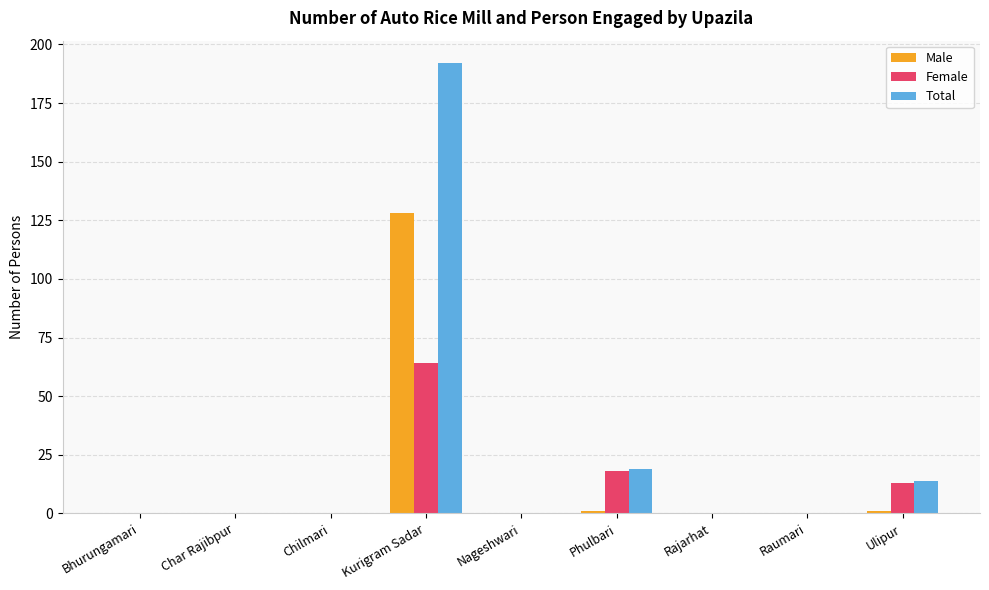

At which category is the sum across all series the highest?

Kurigram Sadar